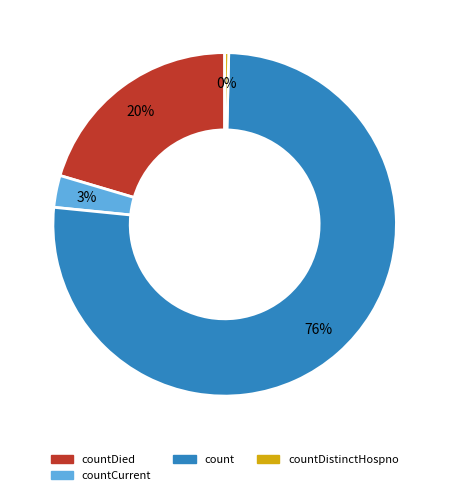

To the nearest percent, what is the average slice percentage?

25%